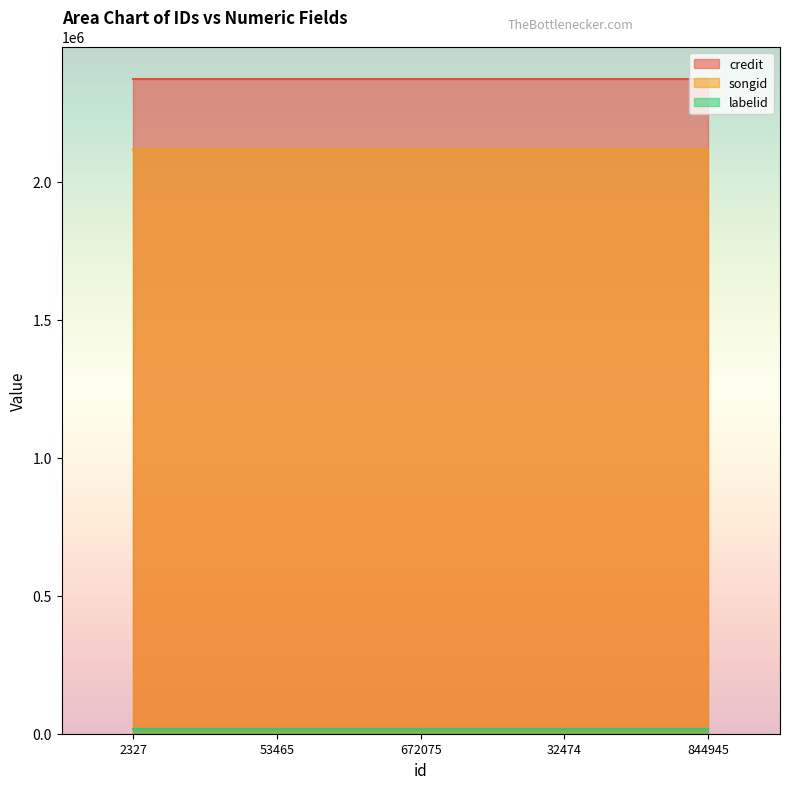

At which label is labelid closest to 16611?

2327